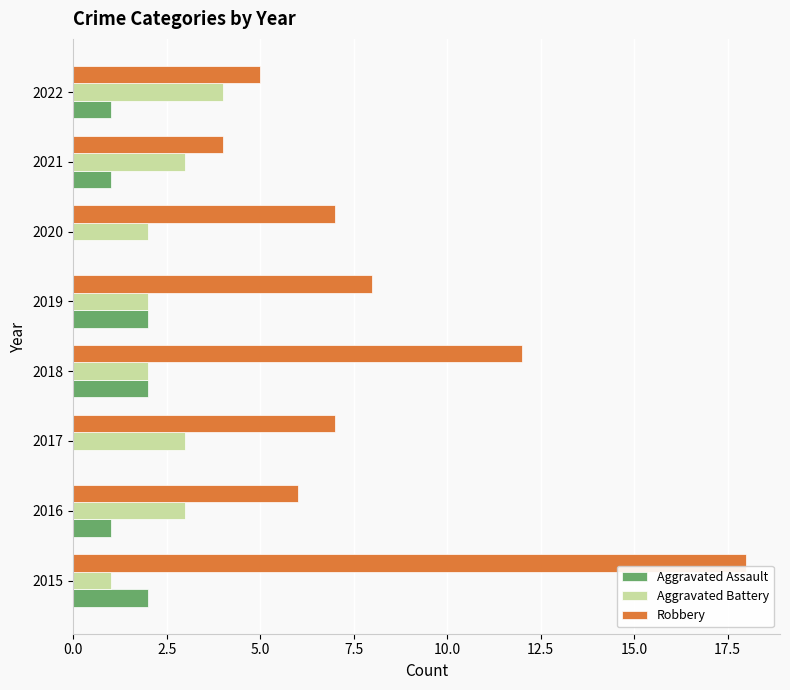

Which series has the widest spread of values?

Robbery